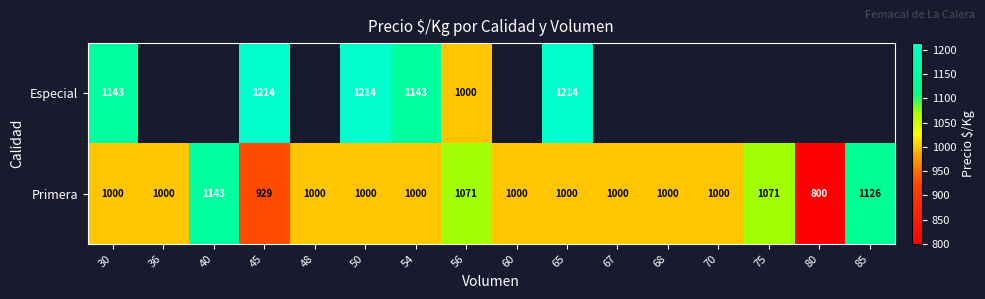

What is the minimum value for Primera?

800